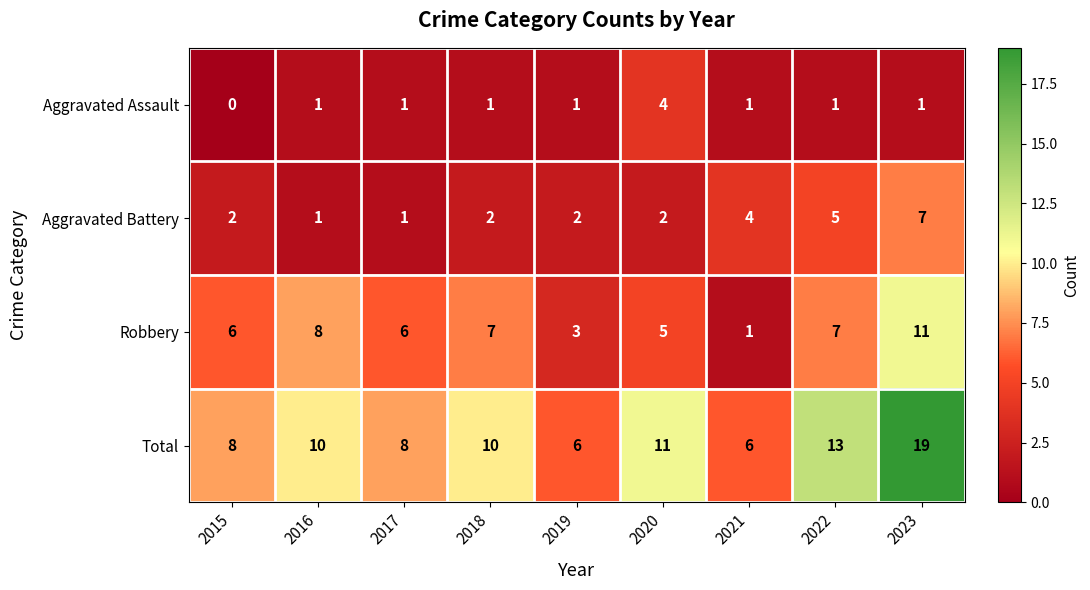

Count the Robbery values in the range 5 to 7.

5